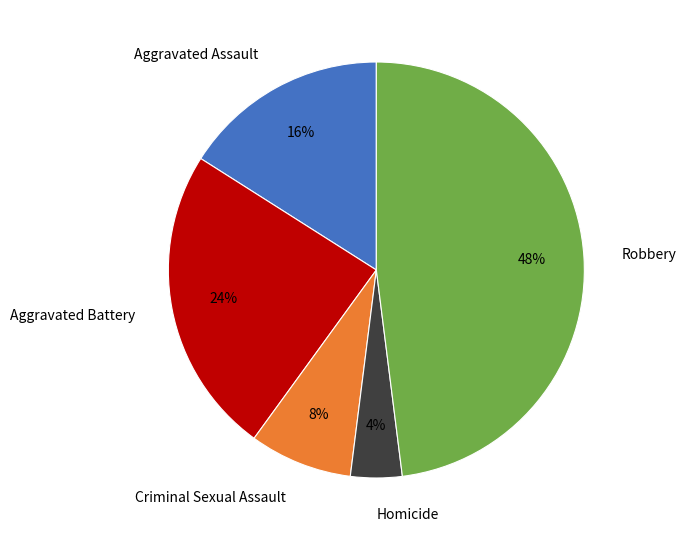

Is it true that Aggravated Battery is 24% of the pie?

True